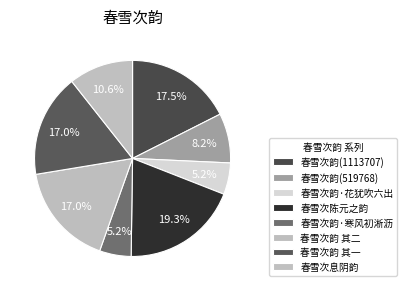

How many segments does this pie chart have?

8